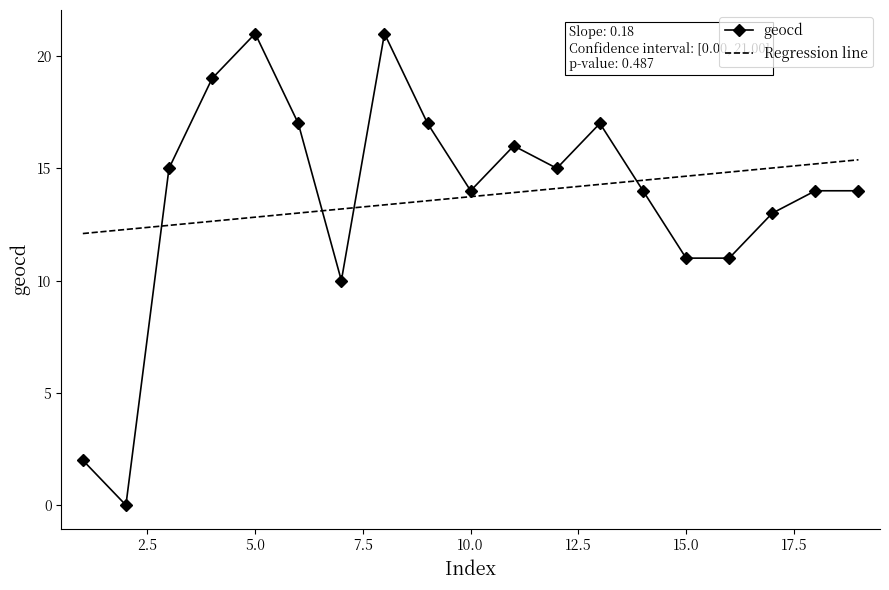

What is the difference between the maximum and minimum values in the Regression line series?

3.3